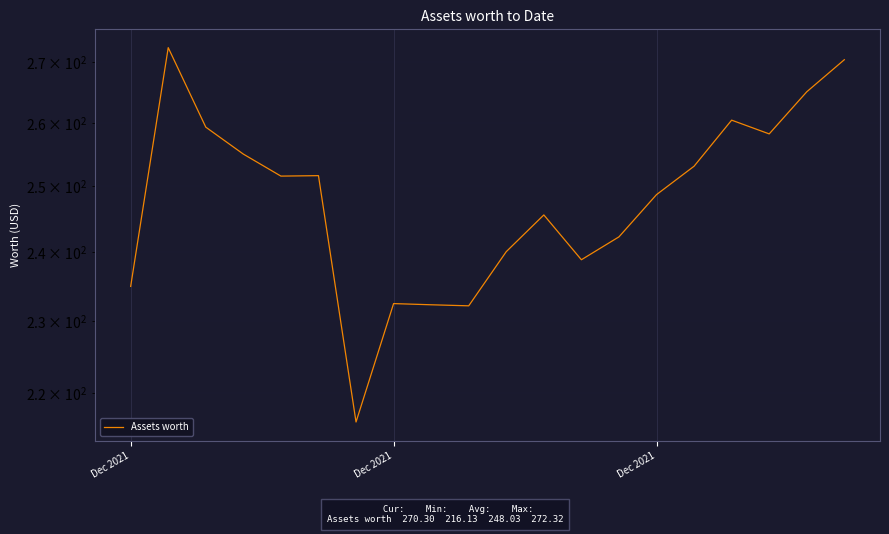

Which label corresponds to the largest value in the chart?

Dec 2021